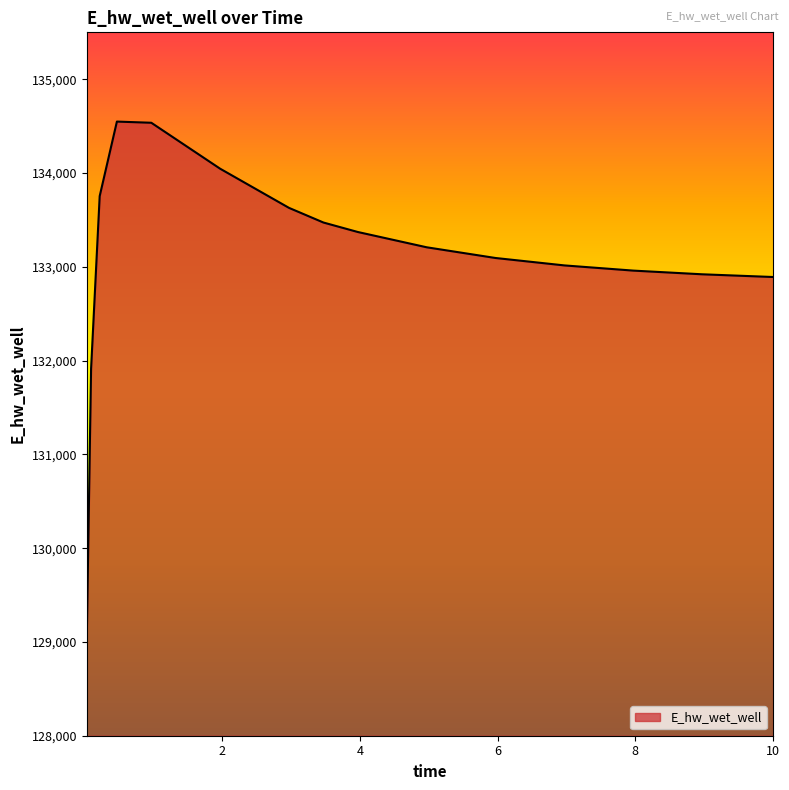

What is the minimum value shown in the chart?

129040.7